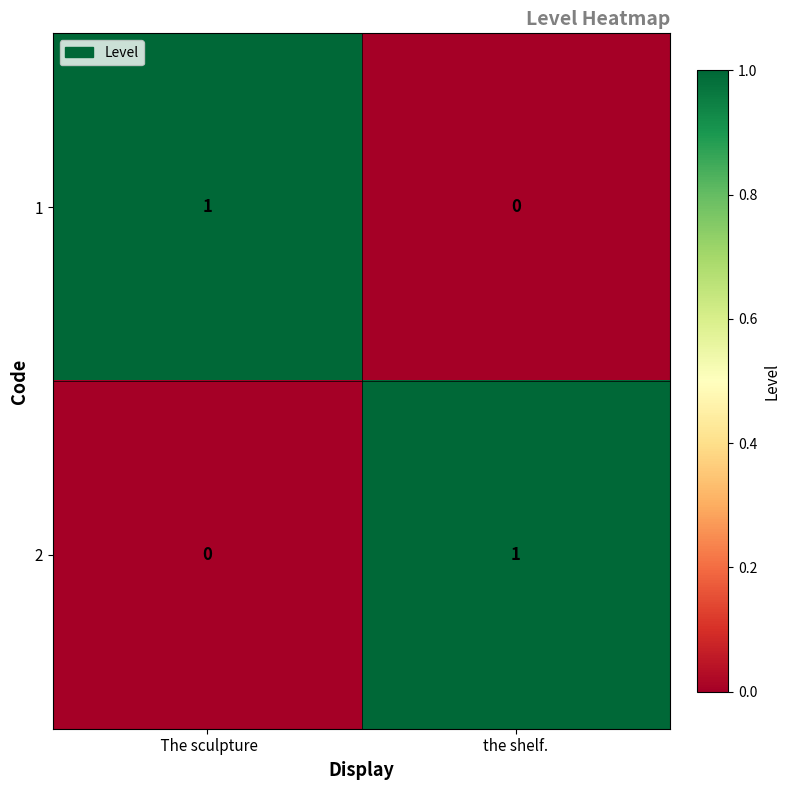

The 1 series shows 1 at the shelf.. True or false?

False